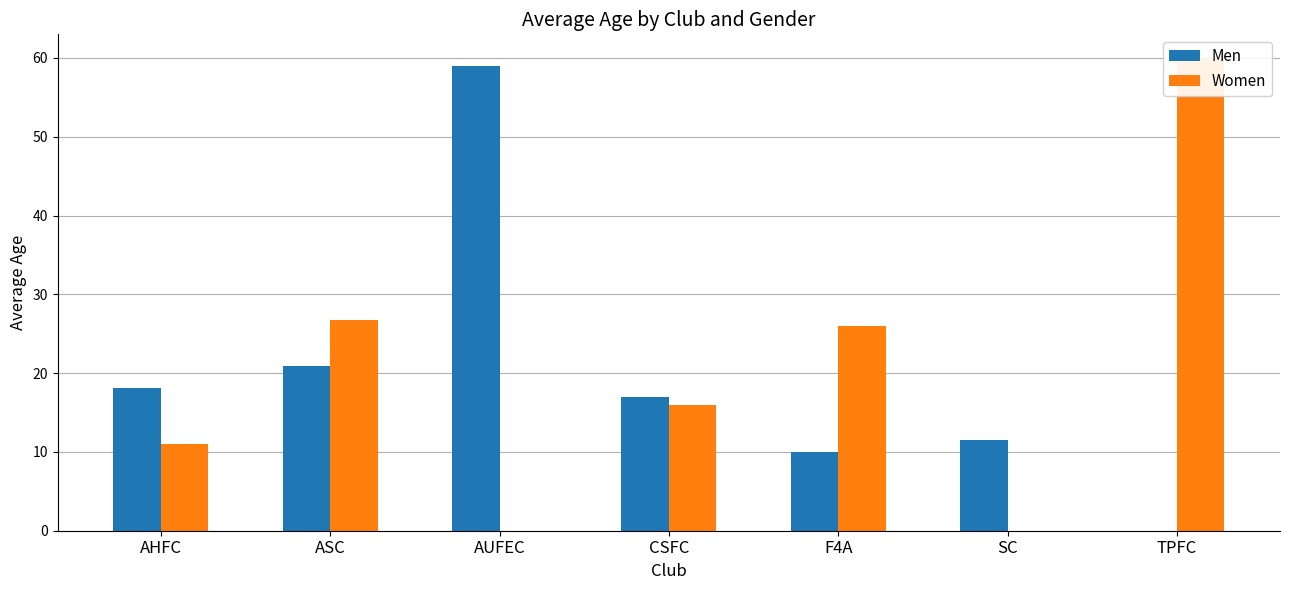

Is it true that Men equals 21.4 at TPFC?

False